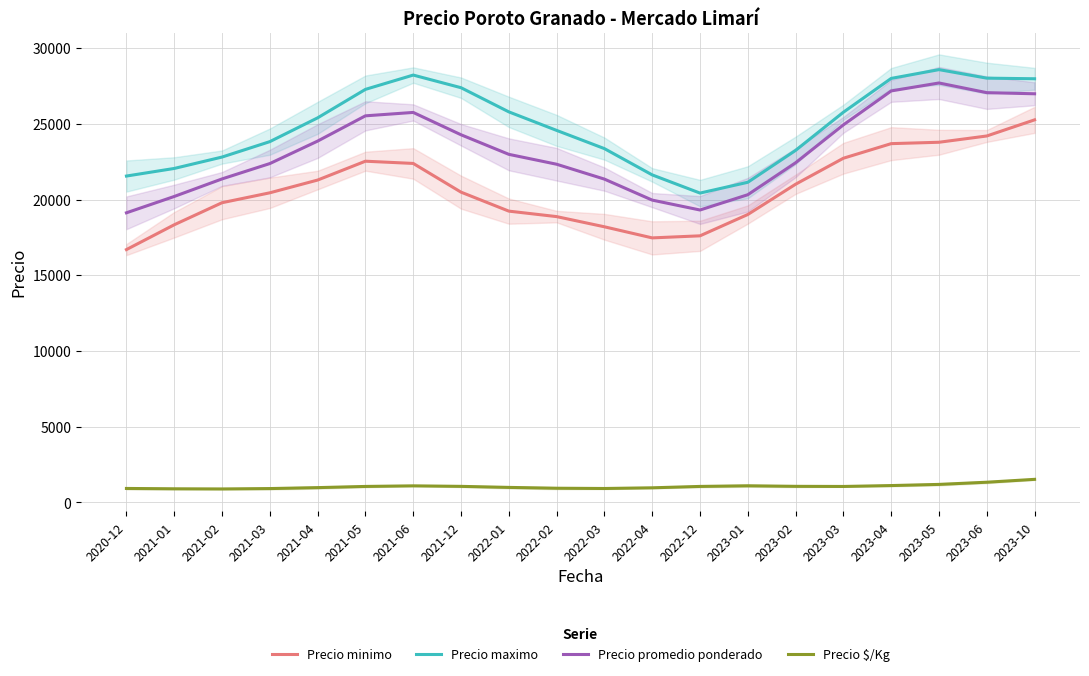

At which category does the chart reach its peak across all series?

2023-05